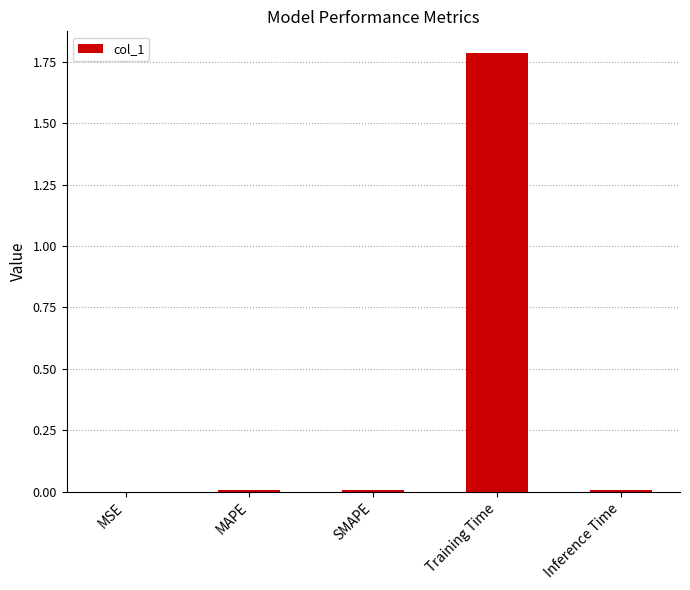

What is the sum of all values?

1.8